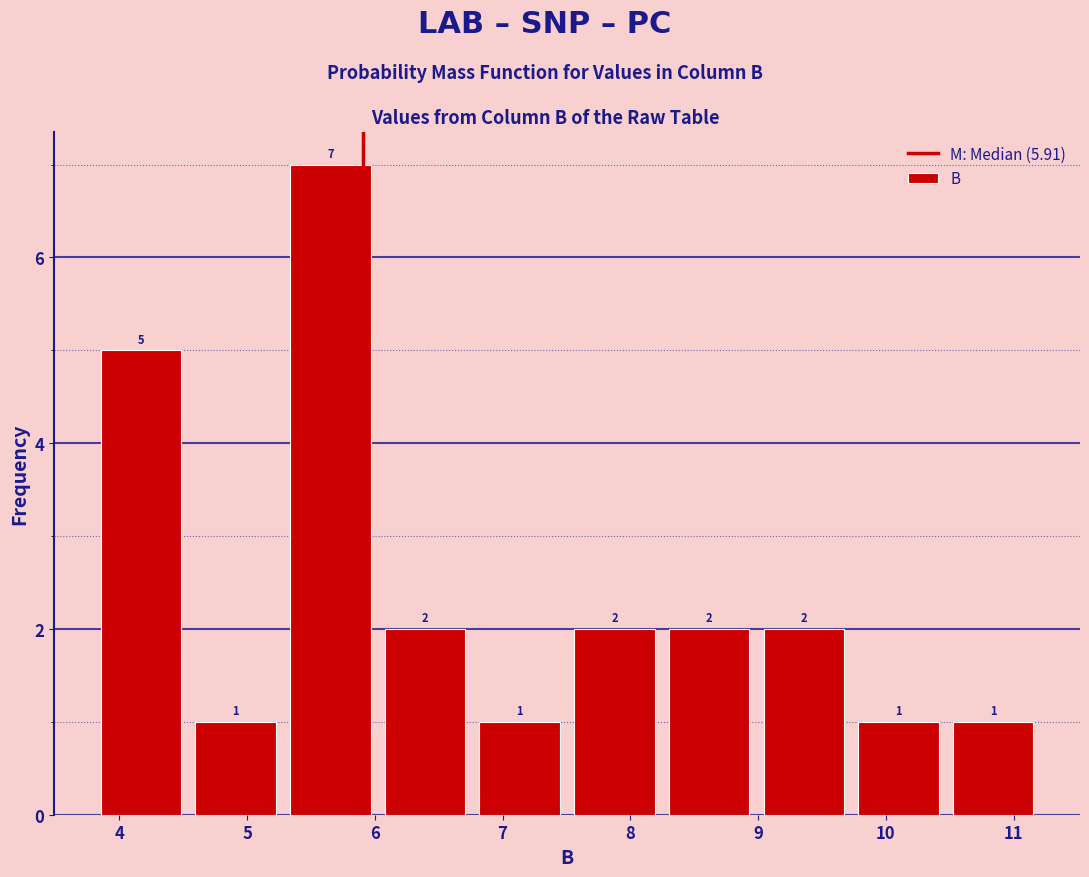

Reading left to right, list every bar in this chart as the range it spans on the x-axis followed by its height. The bar edges are not printed on the chart, so give them approximately, as read against the axis.

3.8 to 4.5: 5
4.5 to 5.3: 1
5.3 to 6.0: 7
6.0 to 6.8: 2
6.8 to 7.5: 1
7.5 to 8.2: 2
8.2 to 9.0: 2
9.0 to 9.7: 2
9.7 to 10.5: 1
10.5 to 11.2: 1